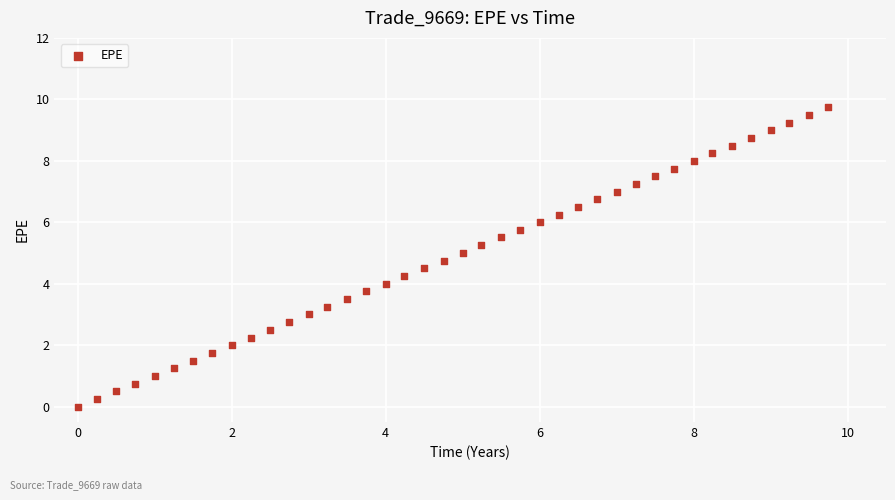

What is the range of Y values (max minus min)?

9.7